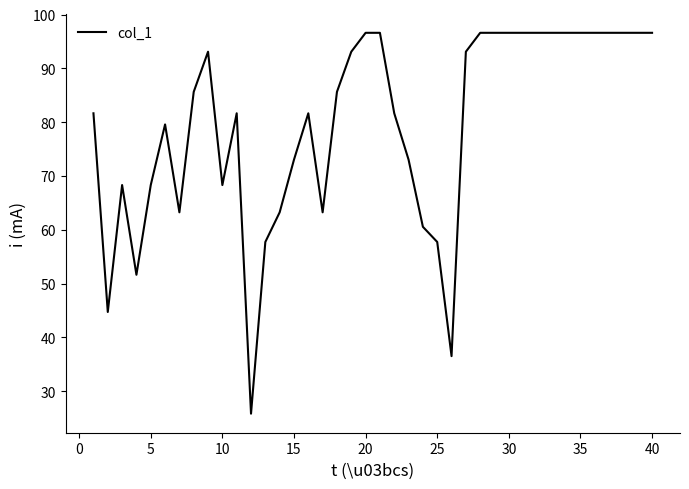

What is the greatest value displayed?

96.6